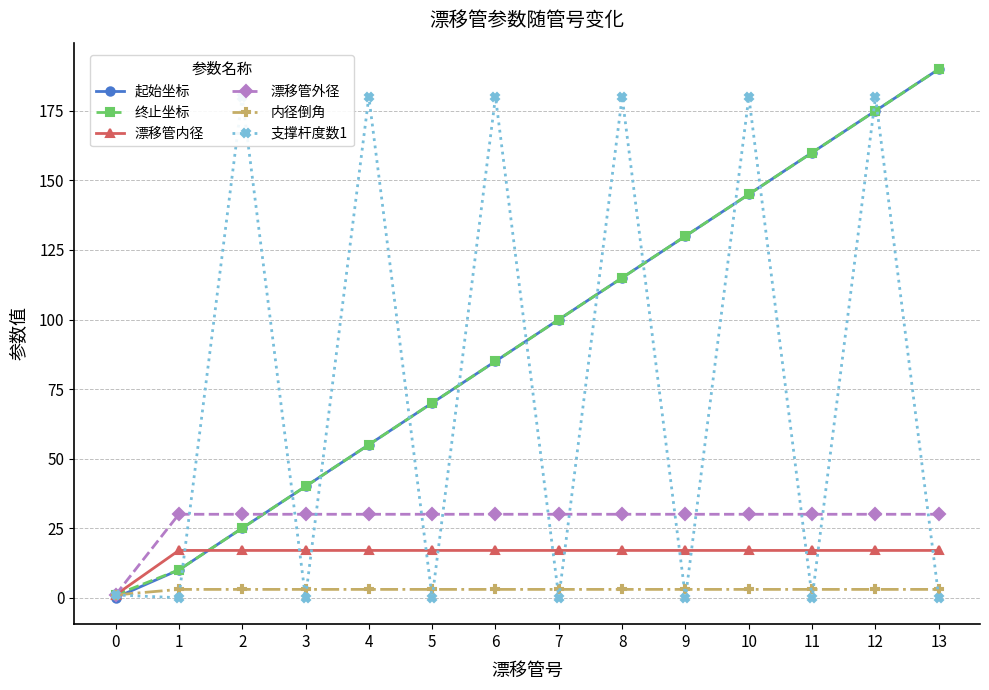

Reading left to right, what are all the values shown in this chart?

起始坐标: 0=0	1=10	2=25	3=40	4=55	5=70	6=85	7=100	8=115	9=130	10=145	11=160	12=175	13=190
终止坐标: 0=1	1=10	2=25	3=40	4=55	5=70	6=85	7=100	8=115	9=130	10=145	11=160	12=175	13=190
漂移管内径: 0=1	1=17	2=17	3=17	4=17	5=17	6=17	7=17	8=17	9=17	10=17	11=17	12=17	13=17
漂移管外径: 0=1	1=30	2=30	3=30	4=30	5=30	6=30	7=30	8=30	9=30	10=30	11=30	12=30	13=30
内径倒角: 0=1	1=3	2=3	3=3	4=3	5=3	6=3	7=3	8=3	9=3	10=3	11=3	12=3	13=3
支撑杆度数1: 0=1	1=0	2=180	3=0	4=180	5=0	6=180	7=0	8=180	9=0	10=180	11=0	12=180	13=0